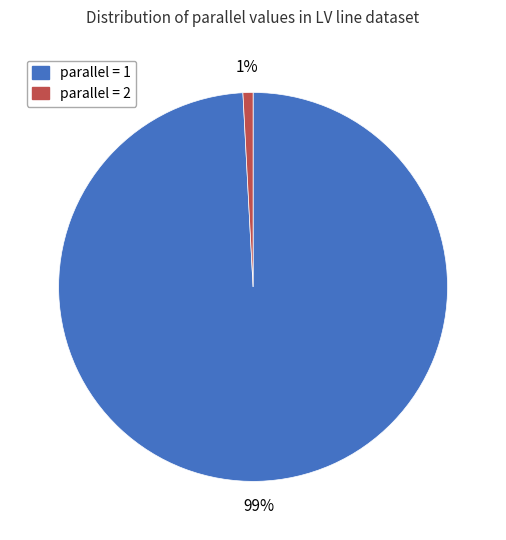

How many segments does this pie chart have?

2